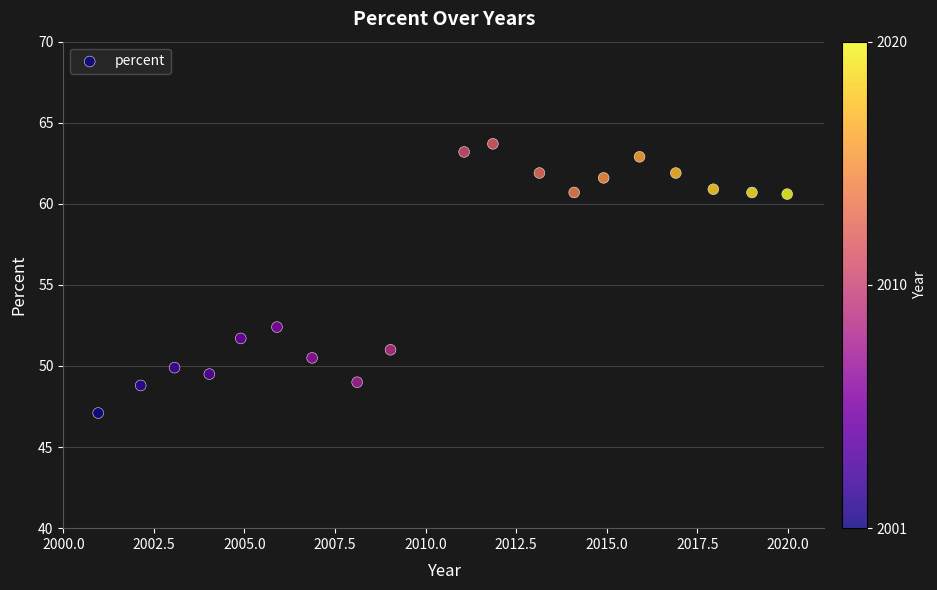

What Y value in the scatter plot is closest to 55?

52.4